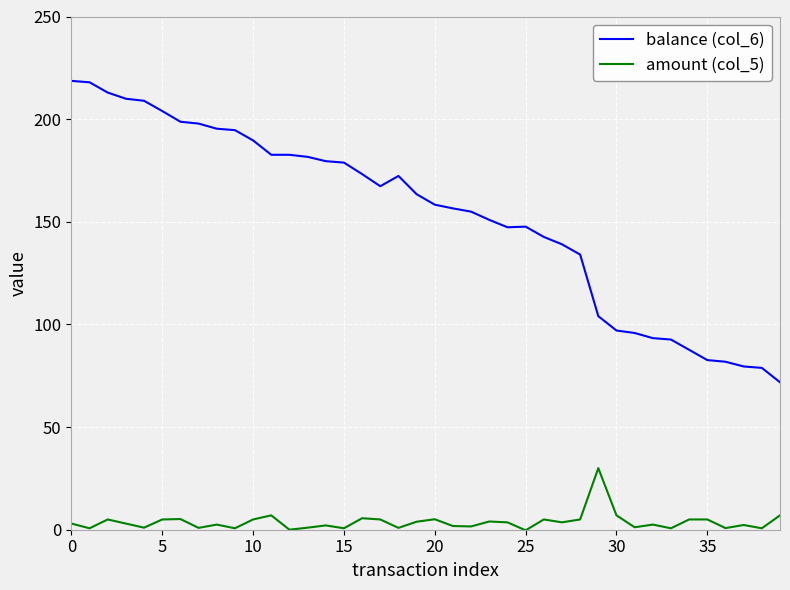

What is the difference between the maximum and minimum values in the amount (col_5) series?

30.3